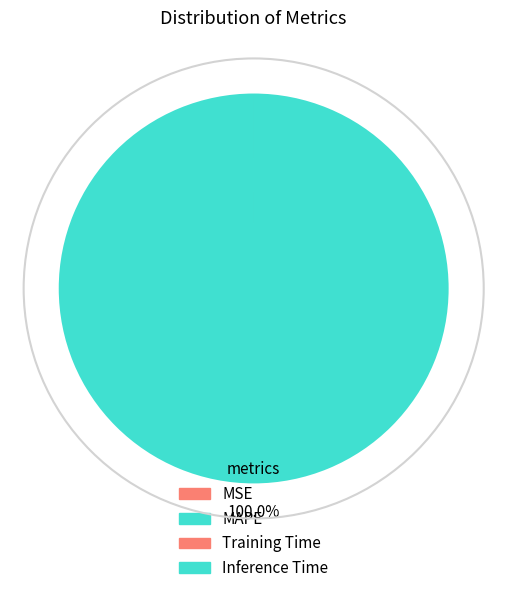

To the nearest percent, what portion does MAPE represent?

100%